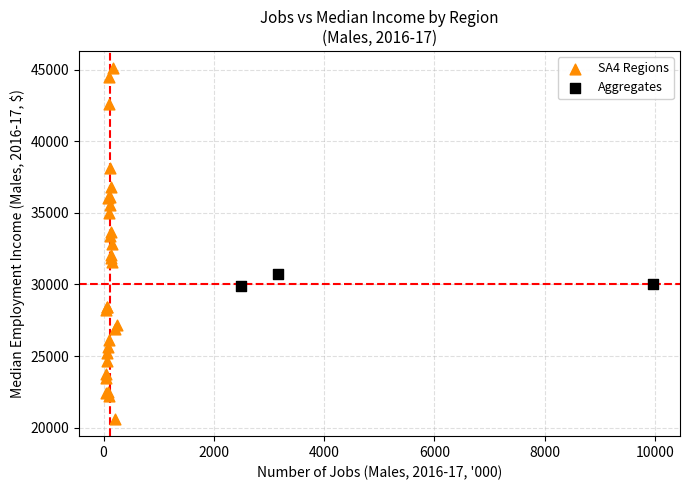

What are all the series names shown in the legend?

SA4 Regions, Aggregates